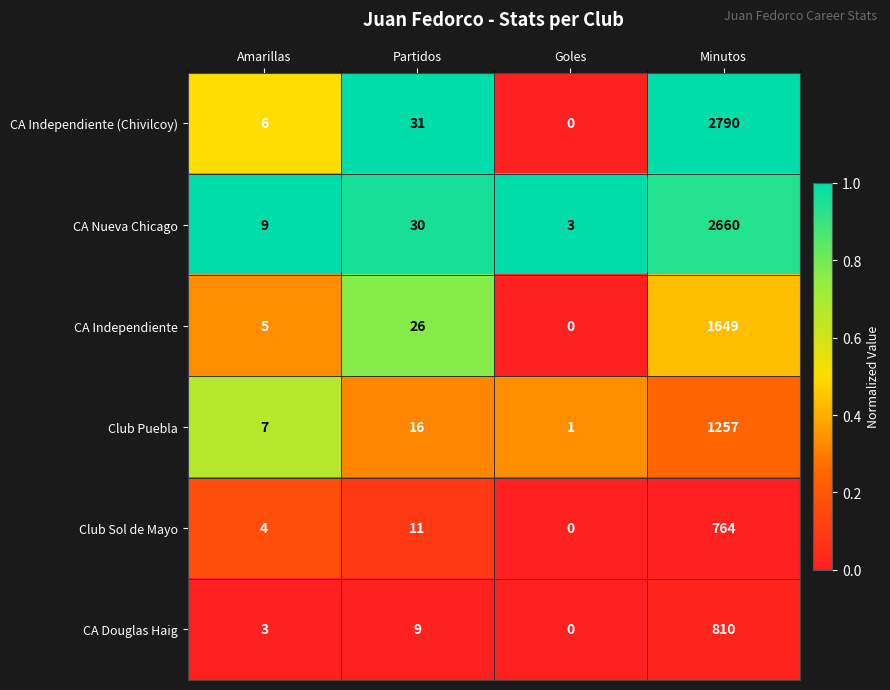

What is the spread (max minus min) of values at Goles?

3